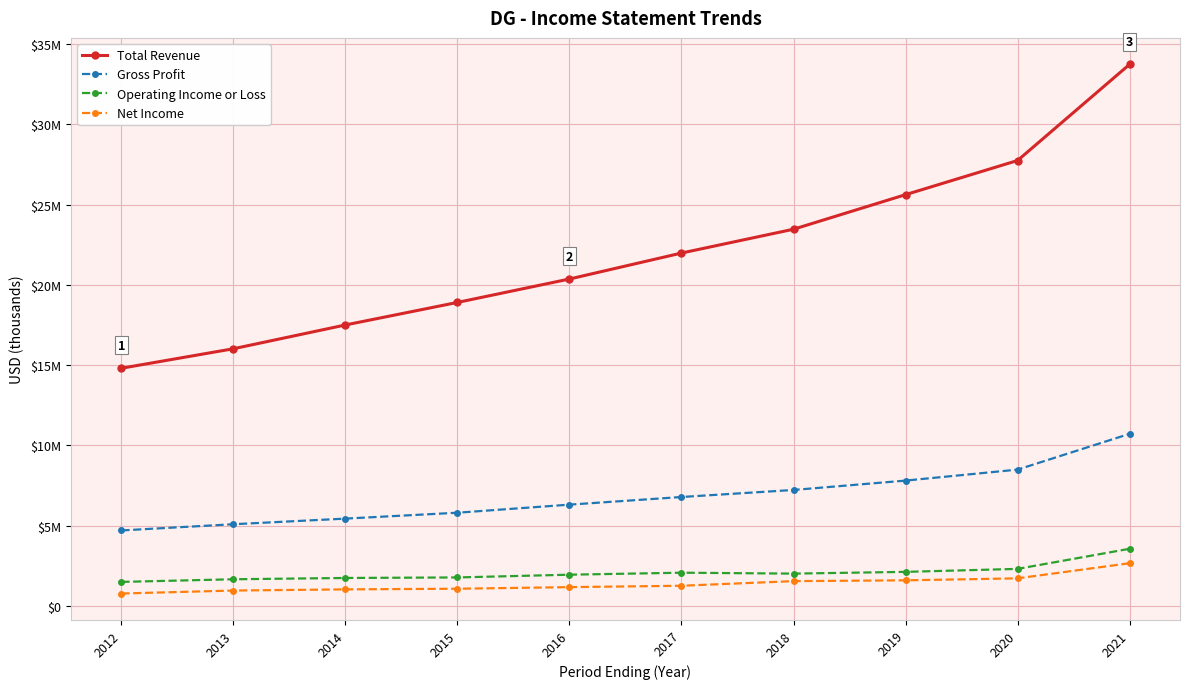

Which category has the lowest value in the Operating Income or Loss series?

2012